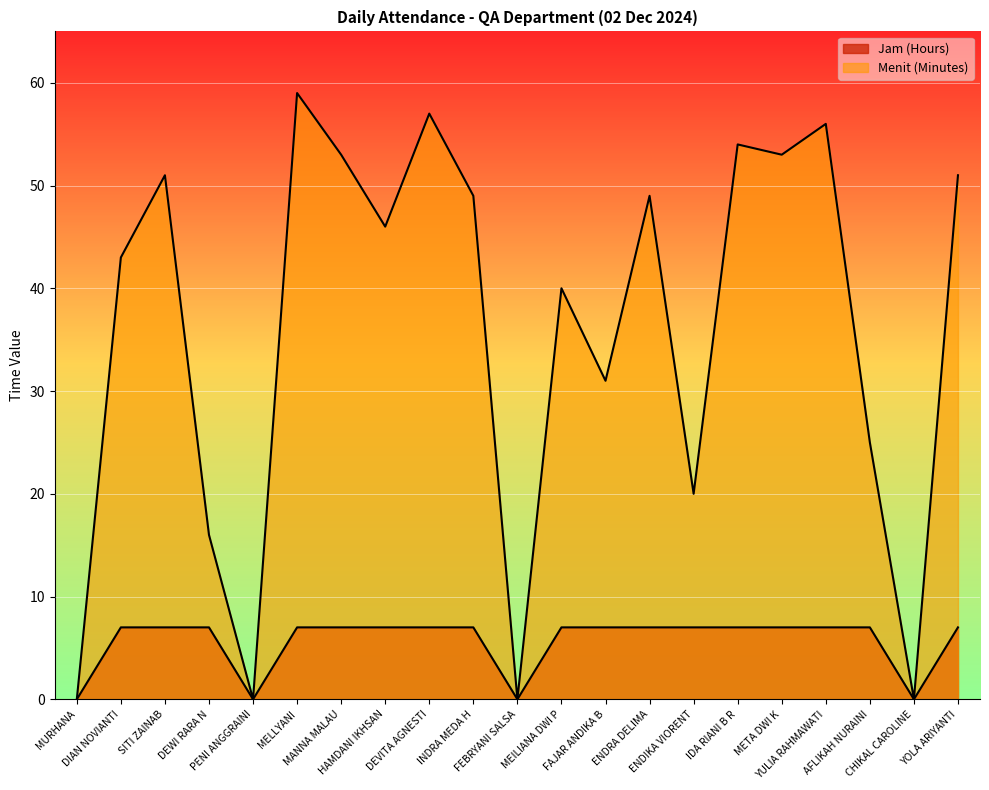

Reading right to left, what are all the values shown in this chart?

Jam (Hours): YOLA ARIYANTI=7	CHIKAL CAROLINE=0	AFLIKAH NURAINI=7	YULIA RAHMAWATI=7	META DWI K=7	IDA RIANI B R=7	ENDIKA VIORENT=7	ENDRA DELIMA=7	FAJAR ANDIKA B=7	MEILIANA DWI P=7	FEBRYANI SALSA=0	INDRA MEDA H=7	DEVITA AGNESTI=7	HAMDANI IKHSAN=7	MANNA MALAU=7	MELLYANI=7	PENI ANGGRAINI=0	DEWI RARA N=7	SITI ZAINAB=7	DIAN NOVIANTI=7	MURHANA=0
Menit (Minutes): YOLA ARIYANTI=51	CHIKAL CAROLINE=0	AFLIKAH NURAINI=25	YULIA RAHMAWATI=56	META DWI K=53	IDA RIANI B R=54	ENDIKA VIORENT=20	ENDRA DELIMA=49	FAJAR ANDIKA B=31	MEILIANA DWI P=40	FEBRYANI SALSA=0	INDRA MEDA H=49	DEVITA AGNESTI=57	HAMDANI IKHSAN=46	MANNA MALAU=53	MELLYANI=59	PENI ANGGRAINI=0	DEWI RARA N=16	SITI ZAINAB=51	DIAN NOVIANTI=43	MURHANA=0